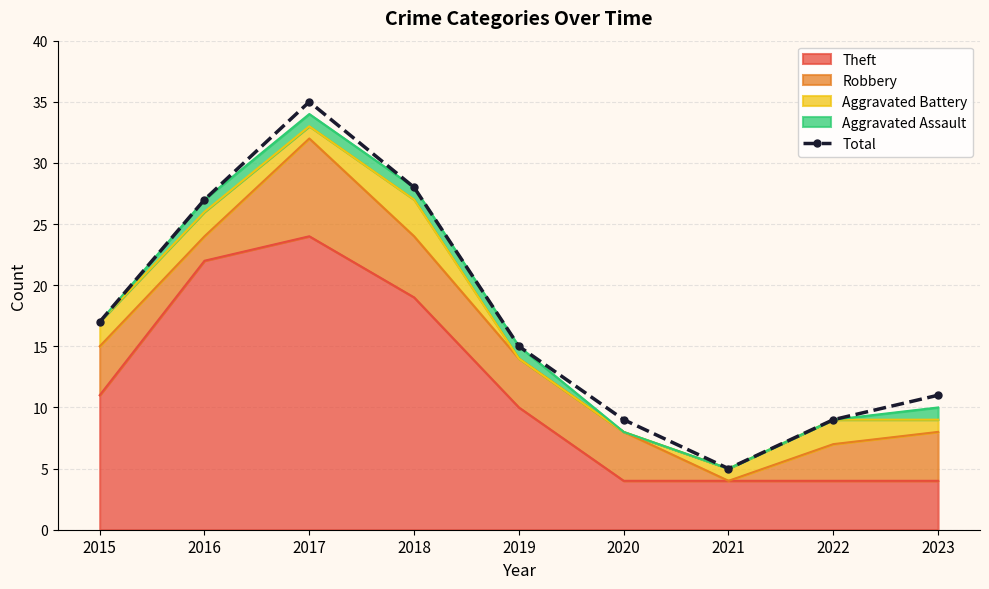

What is the average value?

17